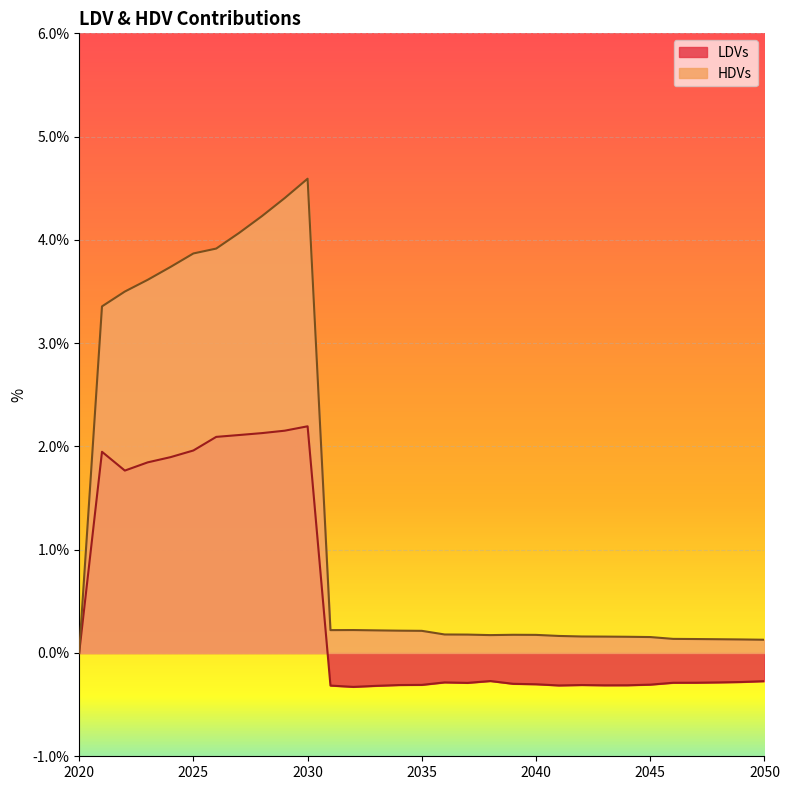

Is the value of HDVs at 2031 greater than the value of LDVs at 2030?

No